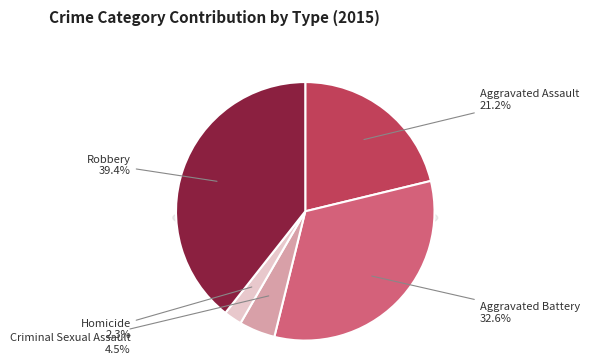

The Aggravated Assault slice represents 21% of the pie. True or false?

True